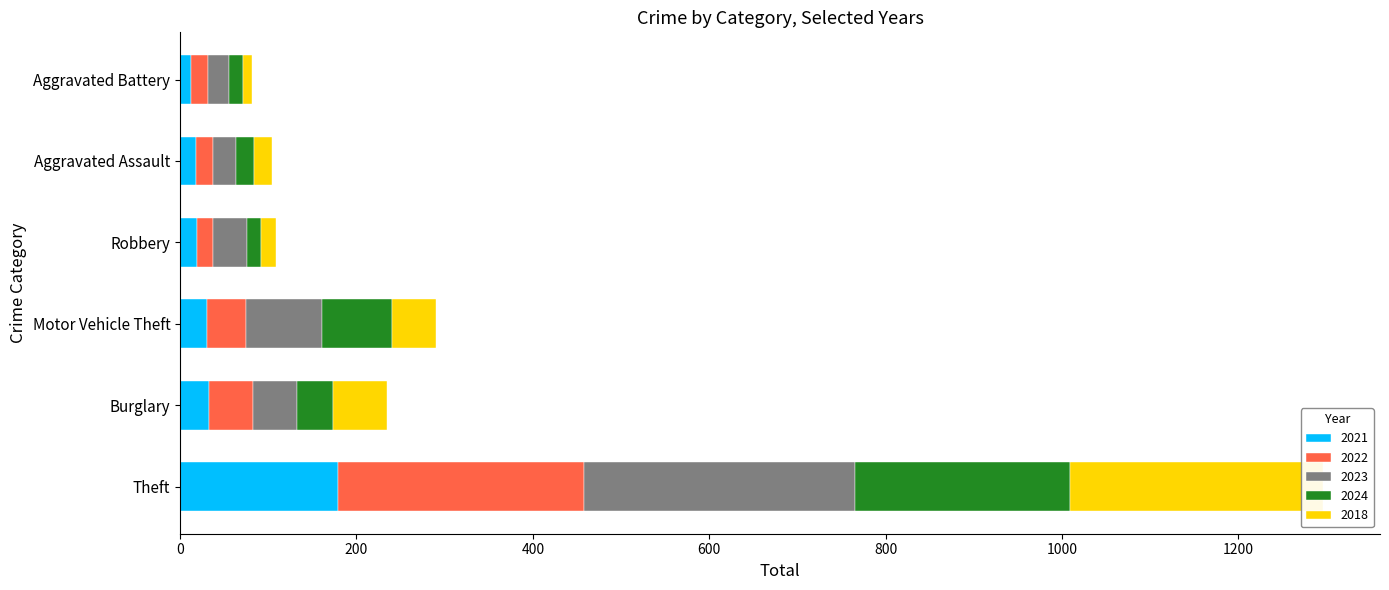

How many groups of bars are there?

6